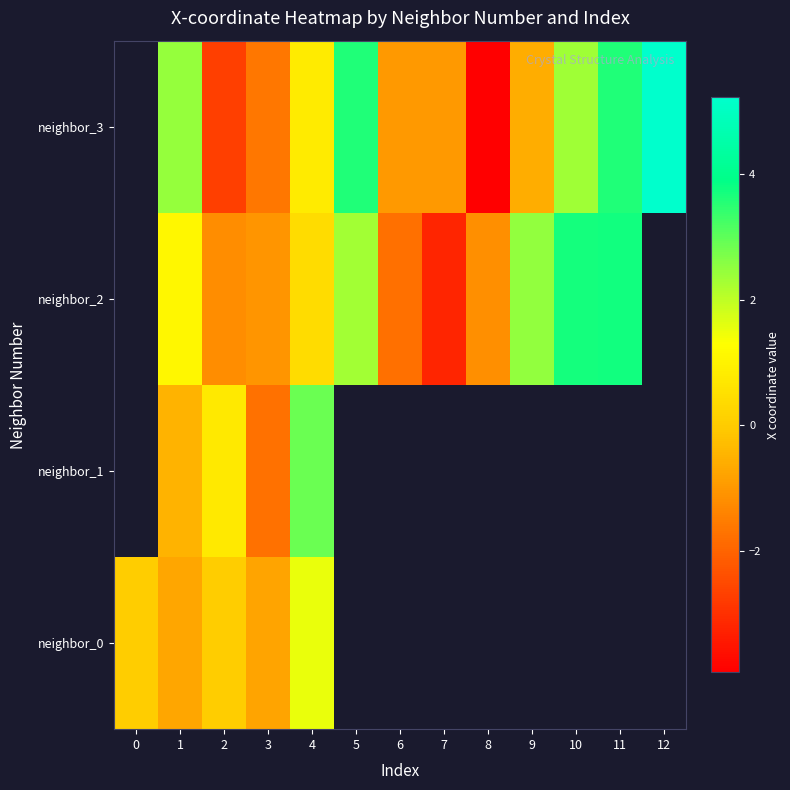

Is it true that neighbor_3 equals -2.7 at 3?

False